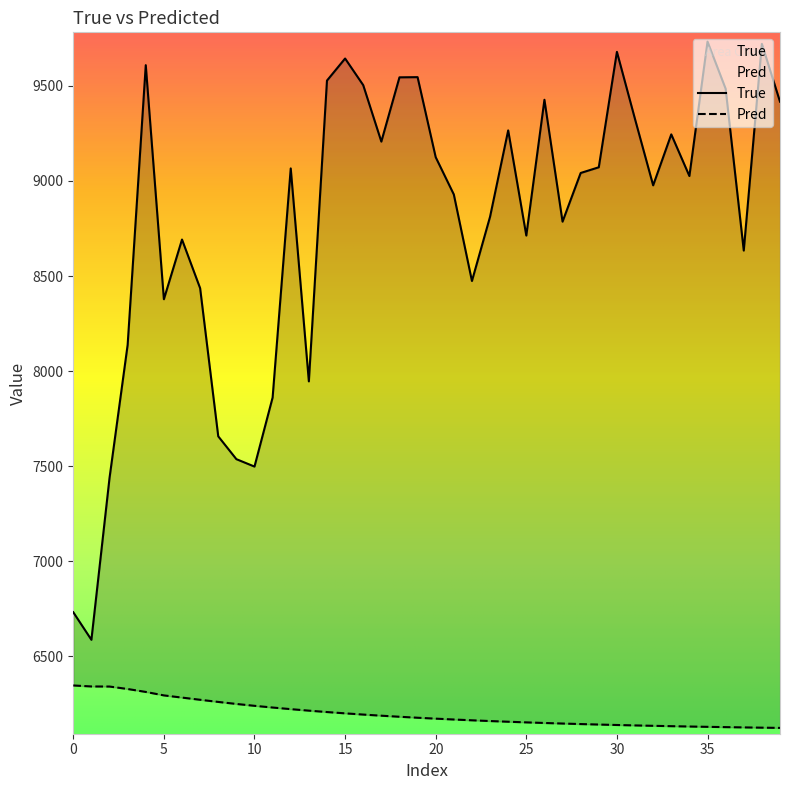

Which series has the widest spread of values?

True